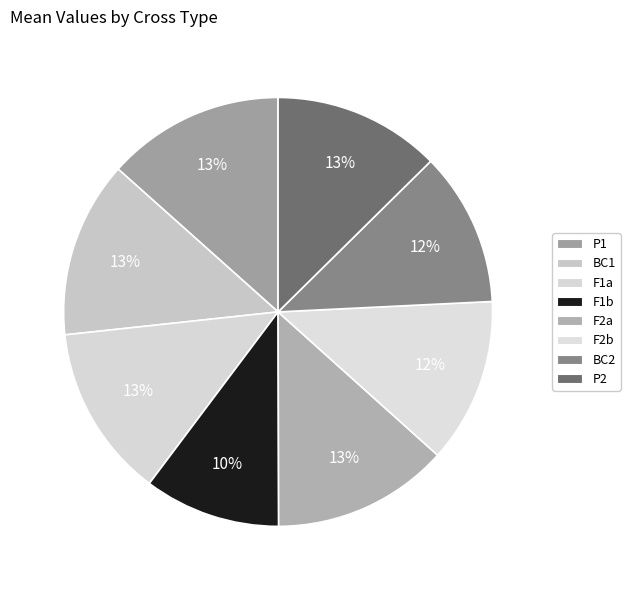

Which category has the biggest portion of the pie?

P1